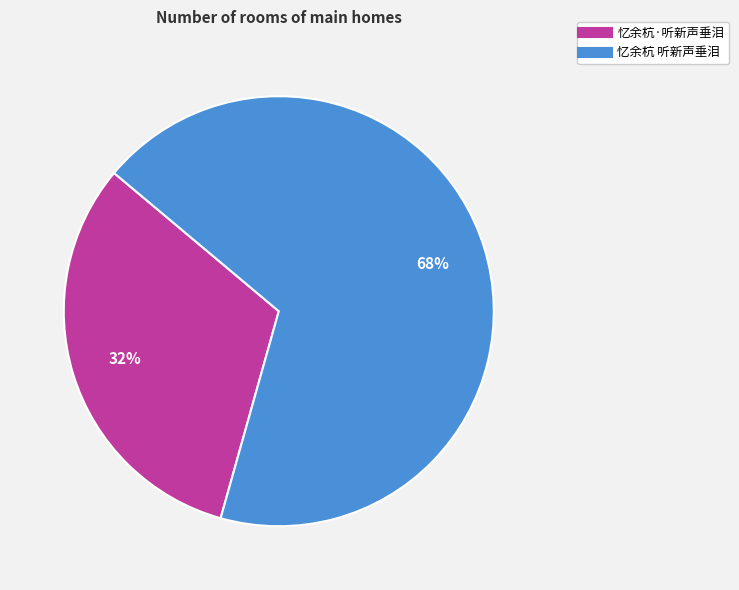

Between 忆余杭·听新声垂泪 and 忆余杭 听新声垂泪, which is larger?

忆余杭 听新声垂泪